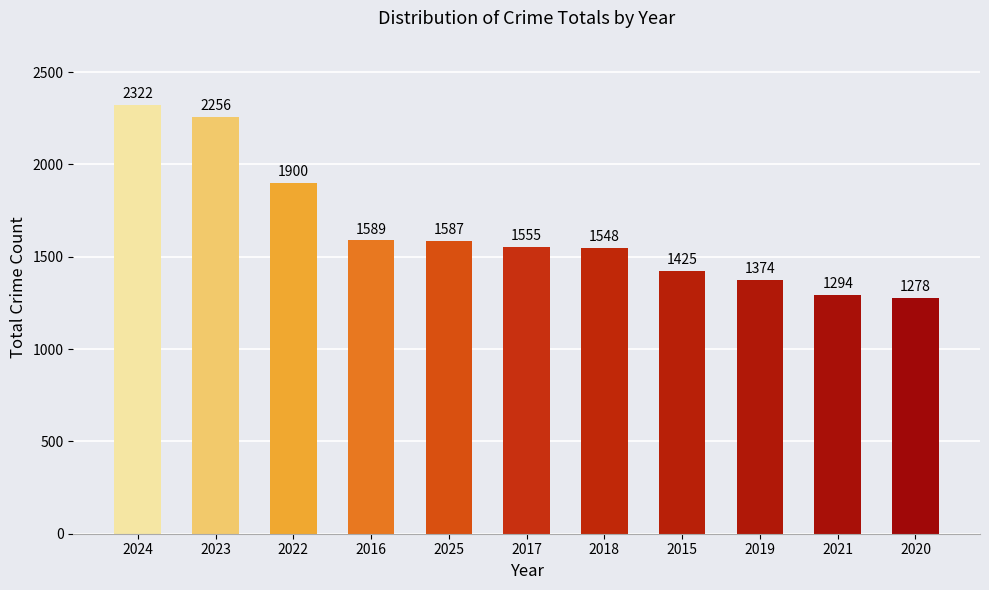

True or false: the data shows 813 at 2017.

False